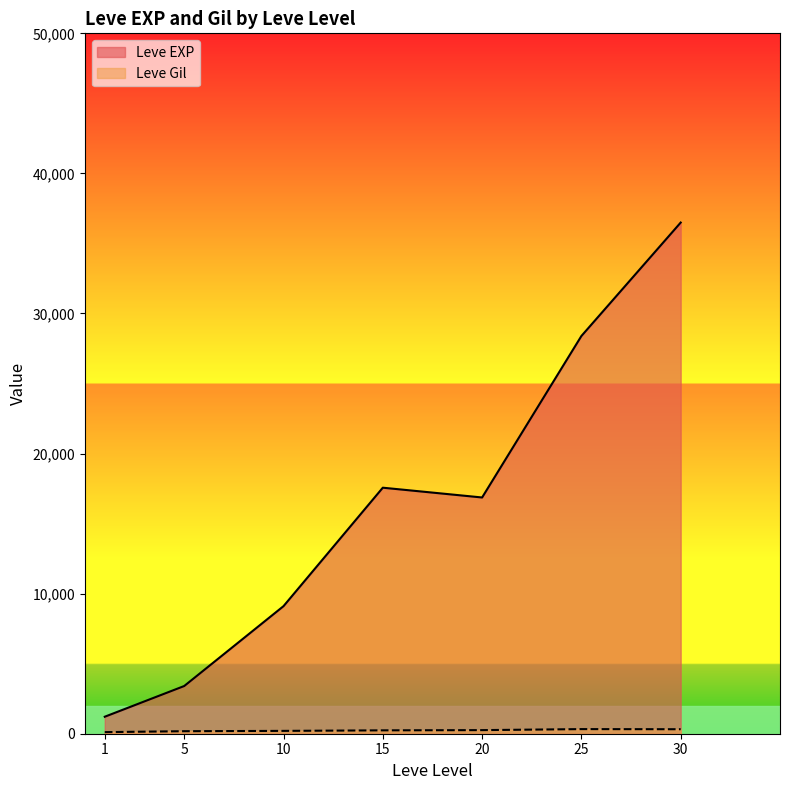

Is it true that Leve Gil equals 356 at 25?

False